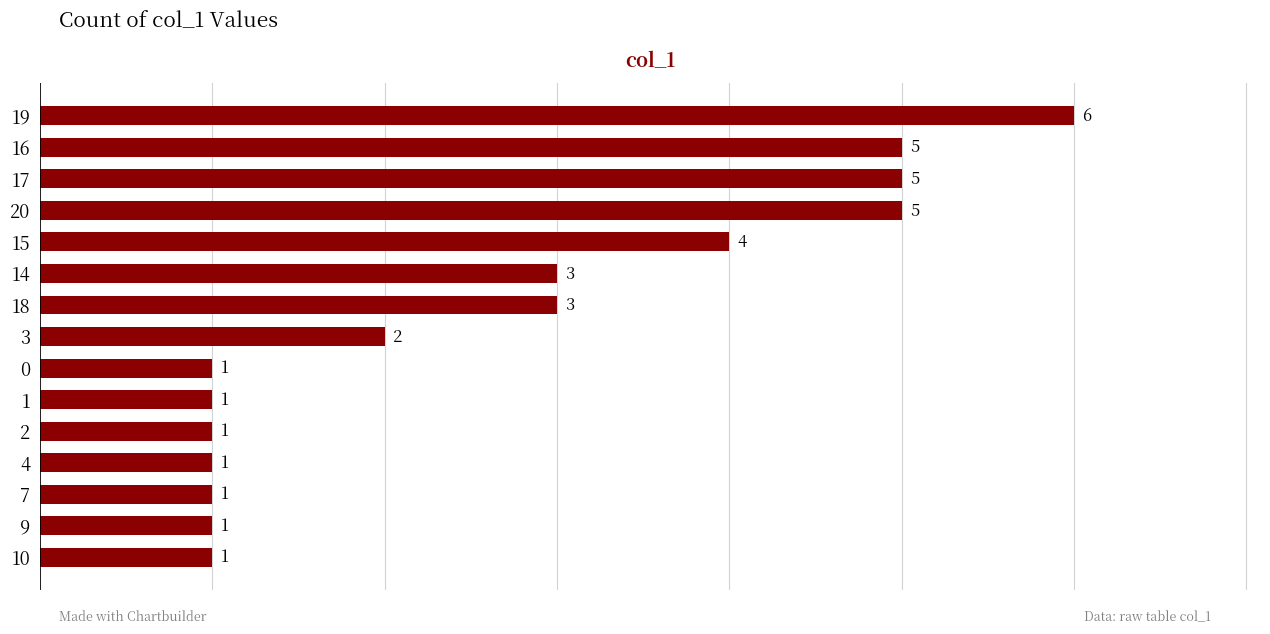

True or false: the data shows 4 at 15.

True